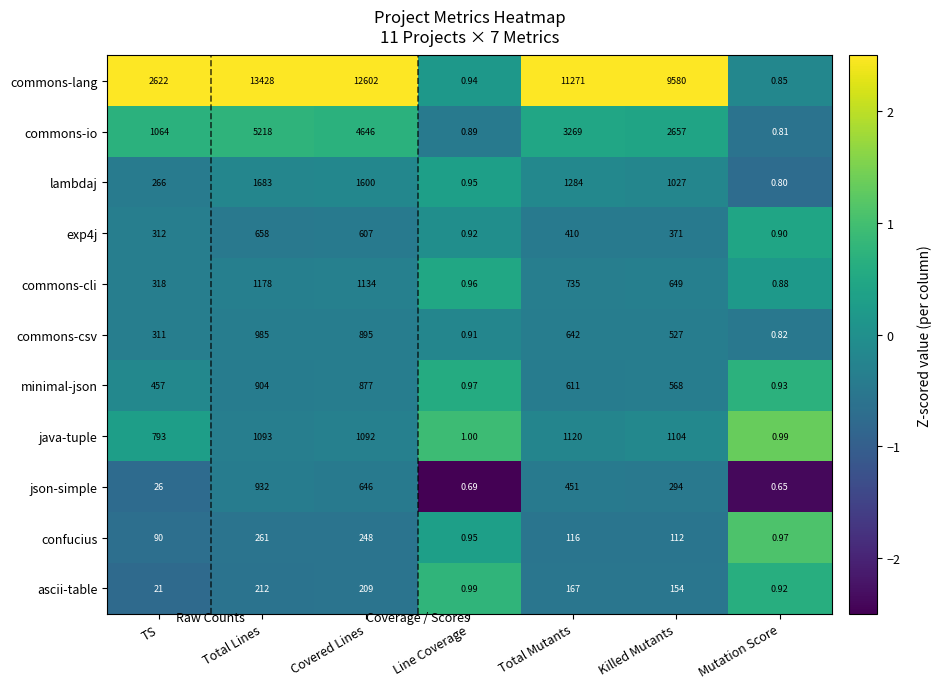

At which category is the sum across all series the highest?

Total Lines